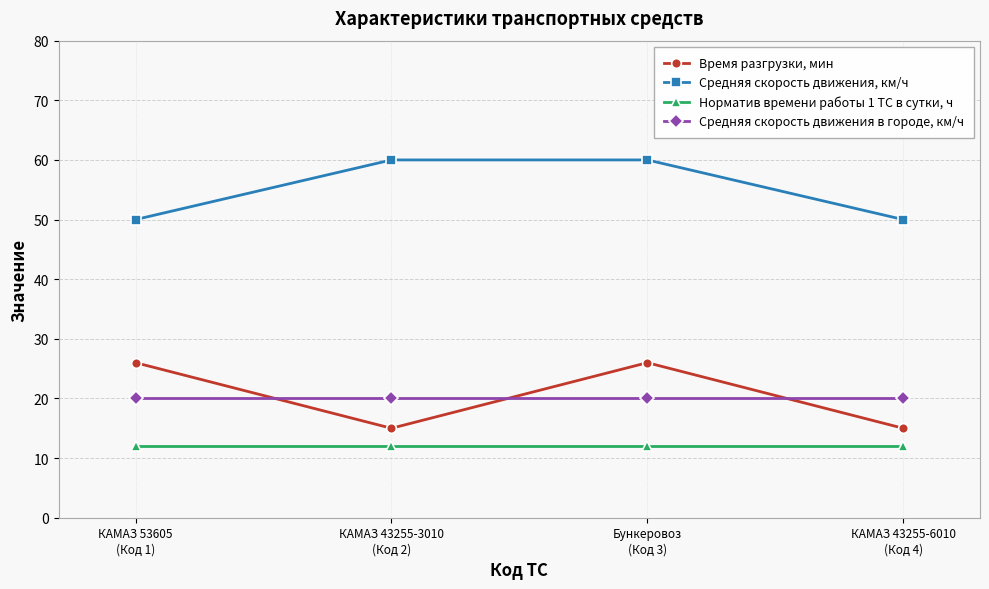

Is it true that Норматив времени работы 1 ТС в сутки, ч equals 17 at Бункеровоз
(Код 3)?

False